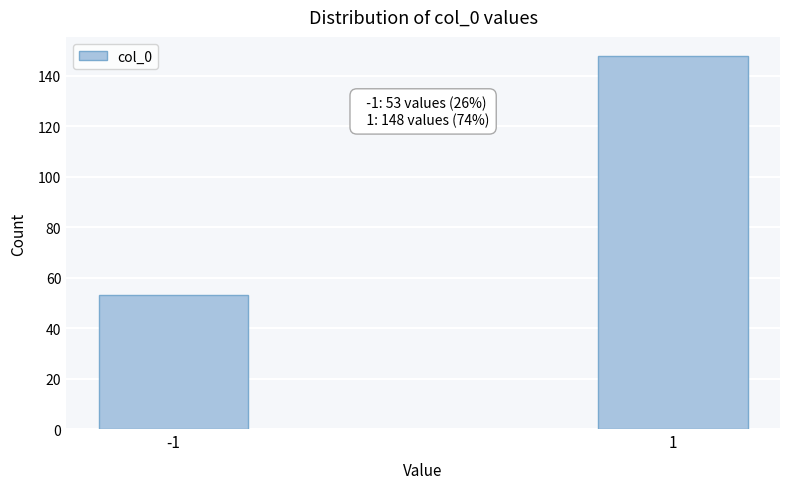

Reading right to left, transcribe all the data shown in this chart.

148	53